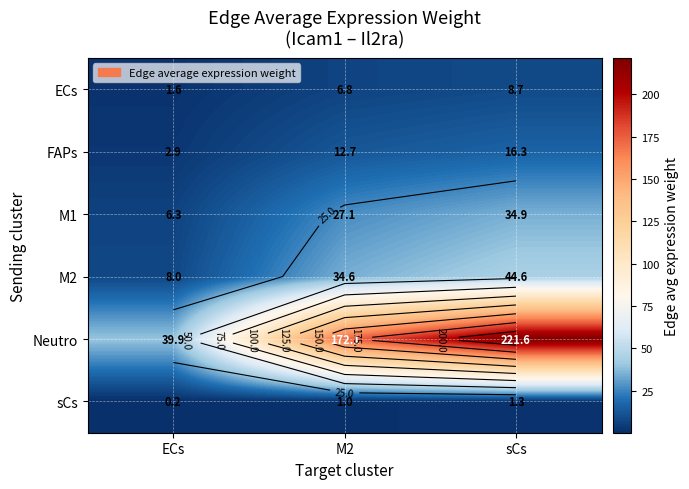

What is the difference between the FAPs values at M2 and sCs?

3.6